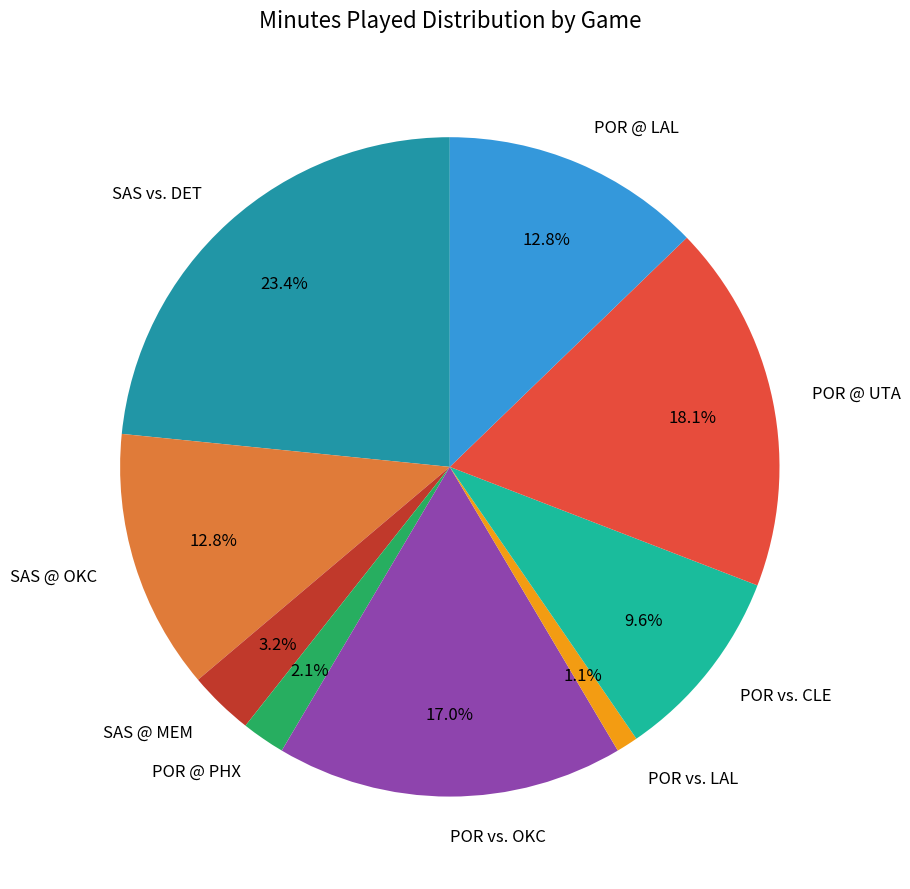

To the nearest percent, what is the difference between the largest and smallest slice percentages?

22%